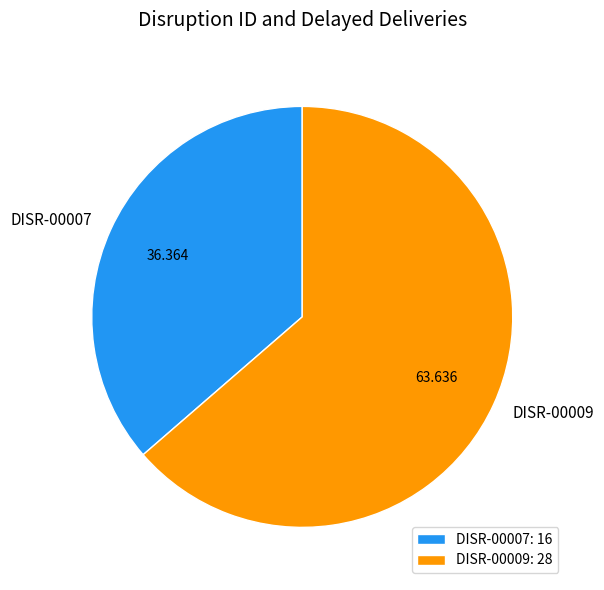

How many slices are in this pie chart?

2